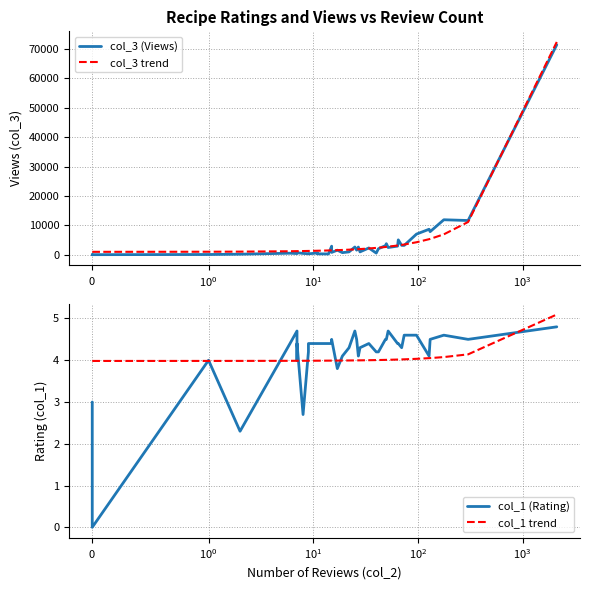

Reading left to right, what are all the values shown in this chart?

col_3 (Views): 69.0	64.0	84.0	137.0	245.0	580.0	464.0	763.0	757.0	505.0	412.0	367.0	674.0	370.0	327.0	2969.0	850.0	1607.0	773.0	1031.0	2684.0	1625.0	2670.0	1032.0	2363.0	625.0	2108.0	3150.0	3817.0	2518.0	2986.0	5110.0	3248.0	3225.0	7075.0	8720.0	7911.0	11950.0	11693.0	71423.0
col_3 trend: 1047.0	1047.0	1047.0	1080.6	1114.2	1248.5	1282.1	1282.1	1282.1	1315.6	1349.2	1349.2	1416.4	1416.4	1517.1	1550.7	1550.7	1617.9	1685.0	1785.8	1886.5	1920.1	1953.7	1987.2	2188.7	2390.2	2457.4	2692.4	2726.0	2793.2	3196.1	3229.7	3397.6	3531.9	4304.3	5345.3	5446.0	6990.7	11188.2	72371.4
col_1 (Rating): 3.0	0.0	0.0	4.0	2.3	4.4	4.7	4.0	4.4	2.7	4.2	4.4	4.4	4.4	4.4	4.4	4.5	3.8	4.1	4.3	4.7	4.5	4.1	4.3	4.4	4.2	4.2	4.5	4.5	4.7	4.4	4.4	4.3	4.6	4.6	4.1	4.5	4.6	4.5	4.8
col_1 trend: 4.0	4.0	4.0	4.0	4.0	4.0	4.0	4.0	4.0	4.0	4.0	4.0	4.0	4.0	4.0	4.0	4.0	4.0	4.0	4.0	4.0	4.0	4.0	4.0	4.0	4.0	4.0	4.0	4.0	4.0	4.0	4.0	4.0	4.0	4.0	4.0	4.1	4.1	4.1	5.1